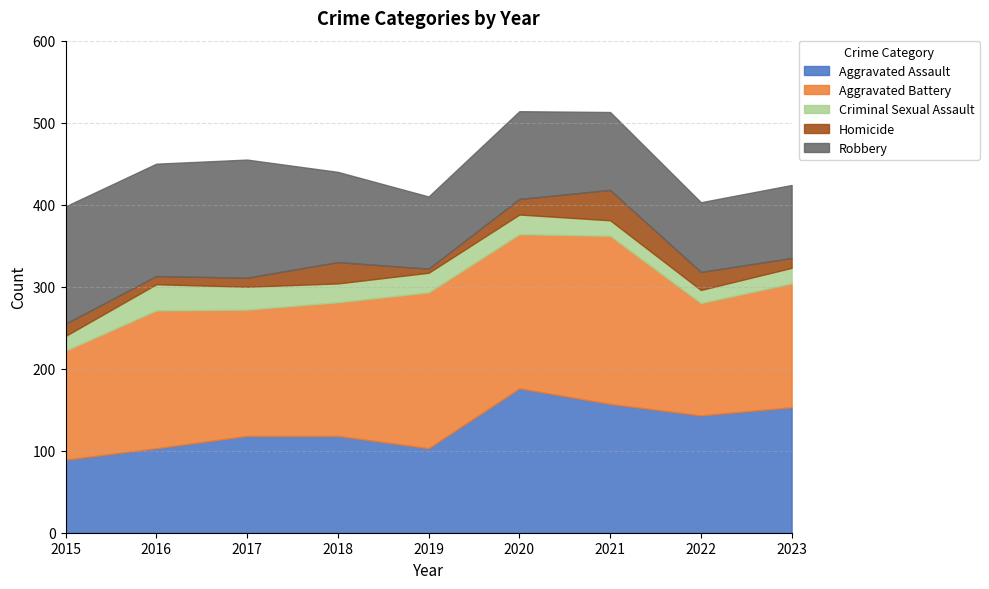

At how many categories does at least one series exceed 194?

1